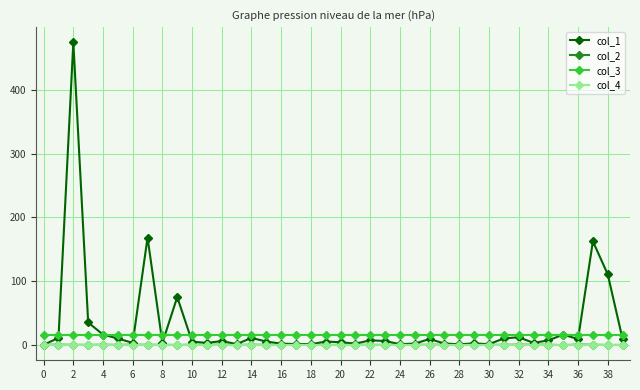

Which series has the largest range (max minus min)?

col_1